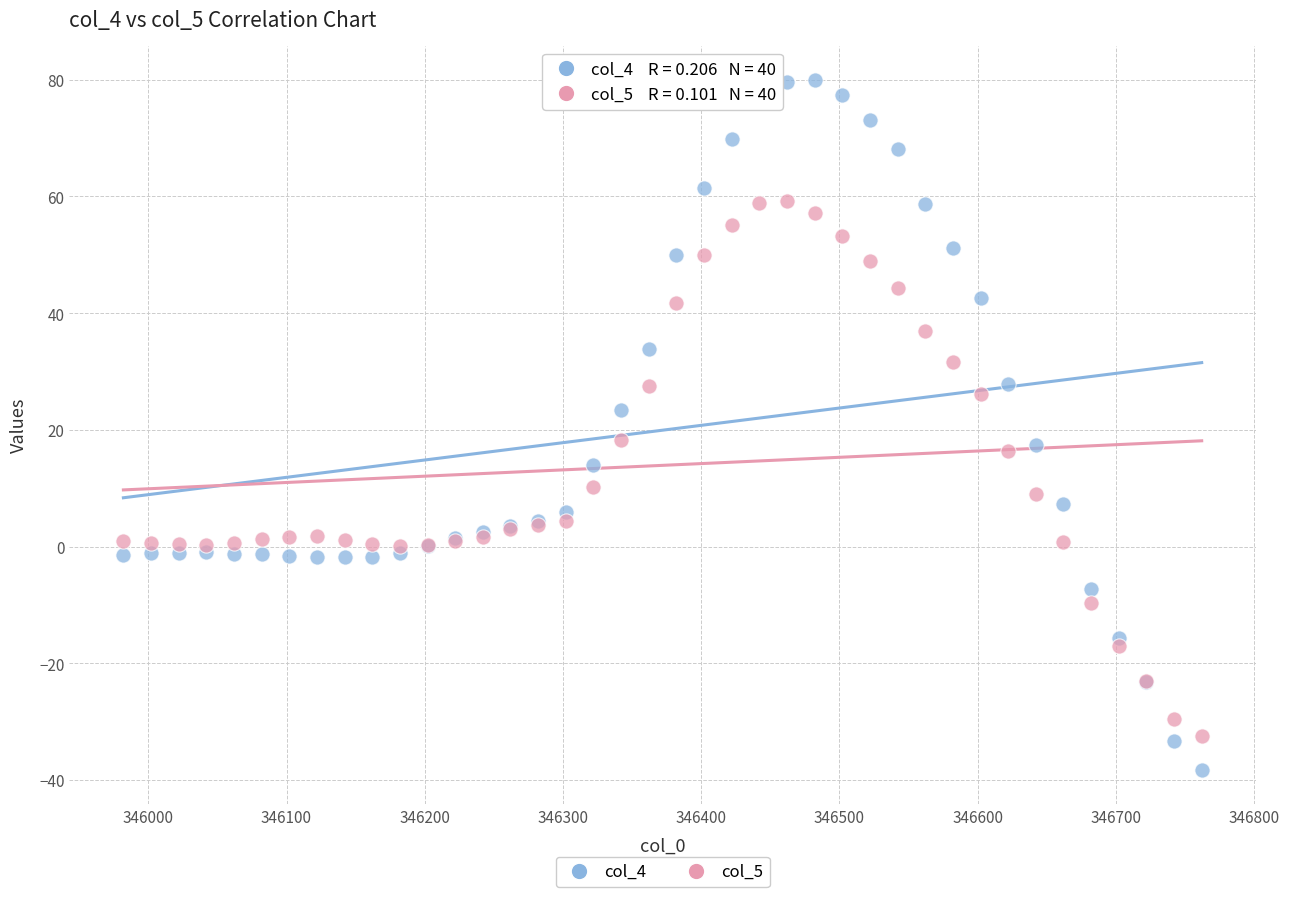

Which series has the largest Y range (max minus min)?

col_4